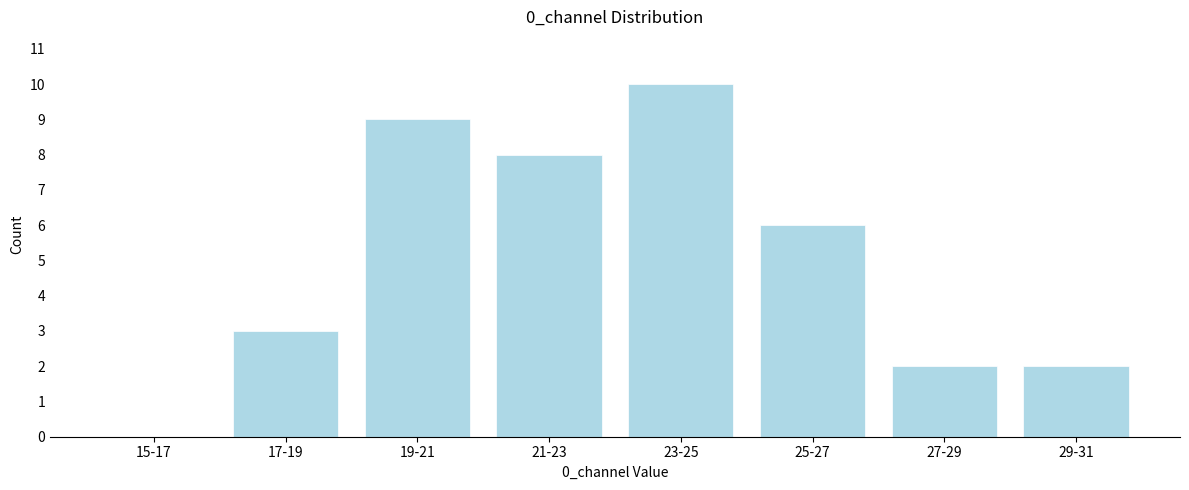

Reading left to right, what are all the values shown in this chart?

15-17=0	17-19=3	19-21=9	21-23=8	23-25=10	25-27=6	27-29=2	29-31=2